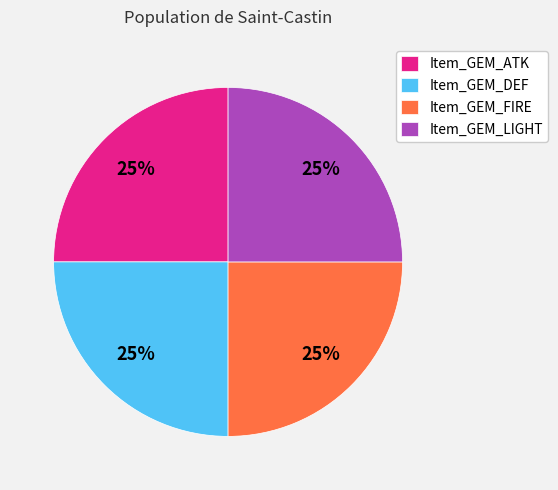

Is it true that Item_GEM_LIGHT is 25% of the pie?

True